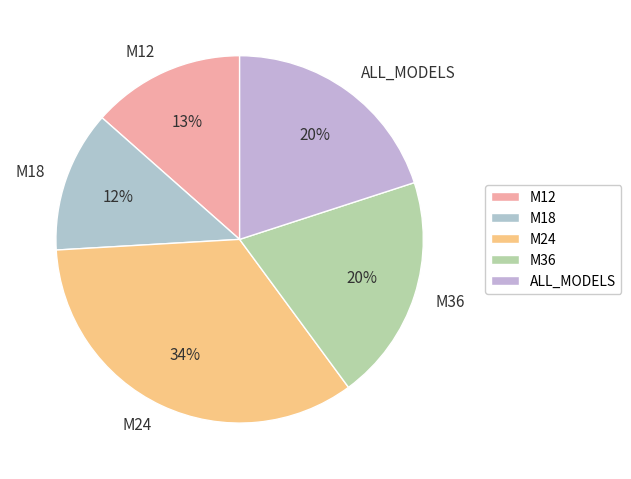

To the nearest percent, what is the combined percentage of M12 and M36?

33%